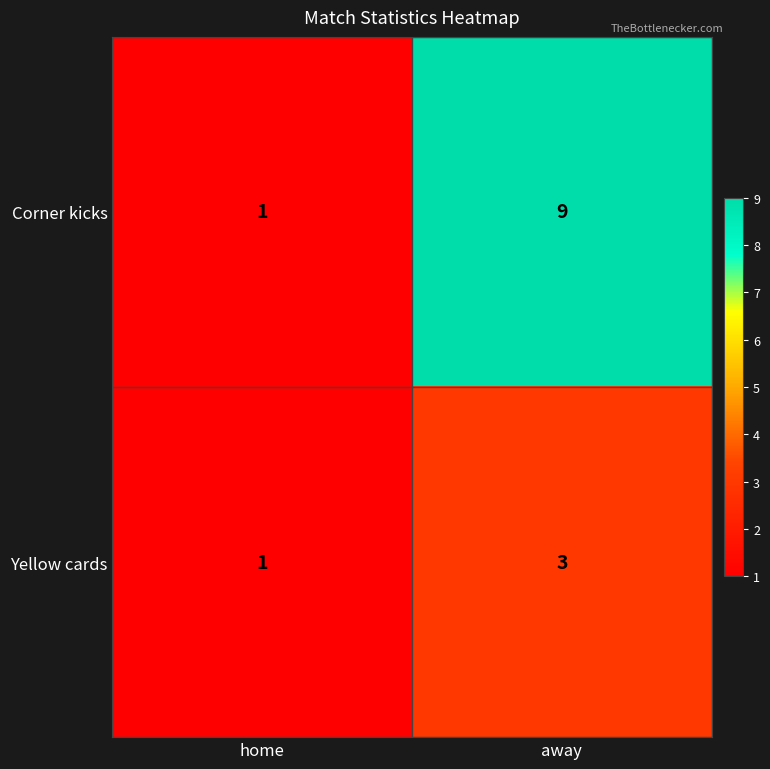

What is the sum of all Yellow cards values?

4